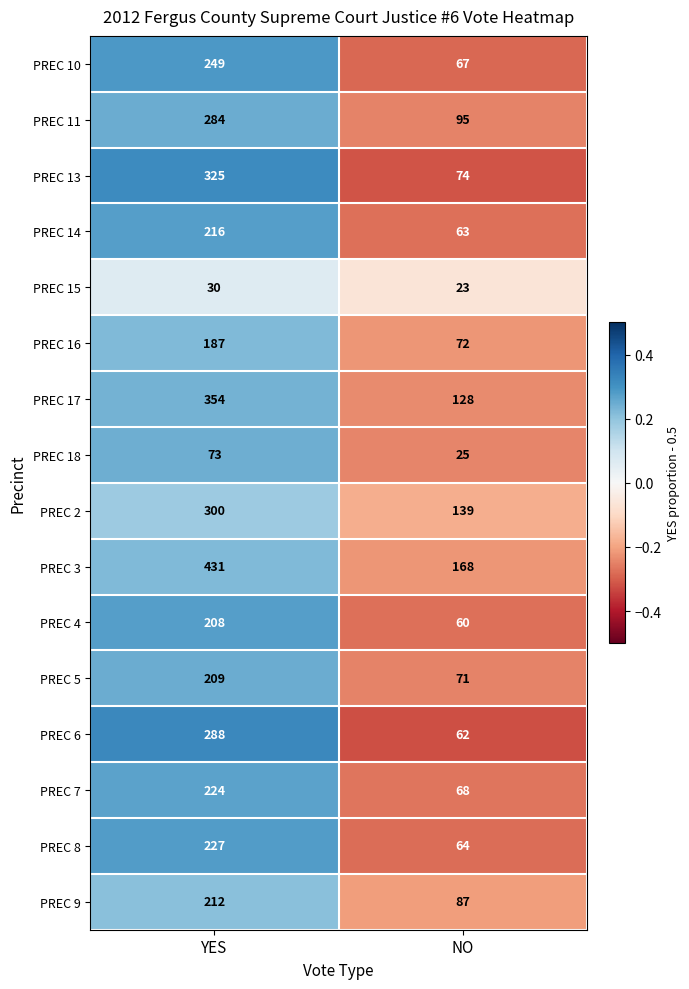

Which series has the widest spread of values?

PREC 3